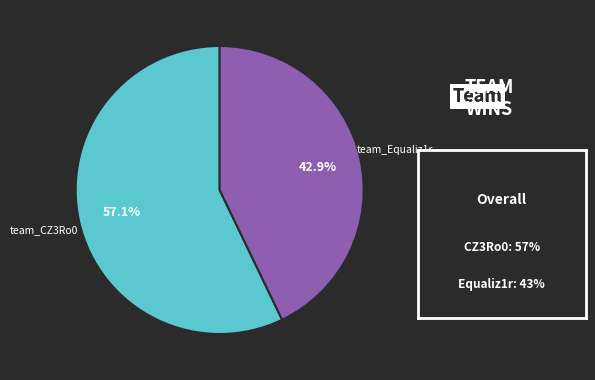

Is there any slice that represents more than half of the pie?

Yes